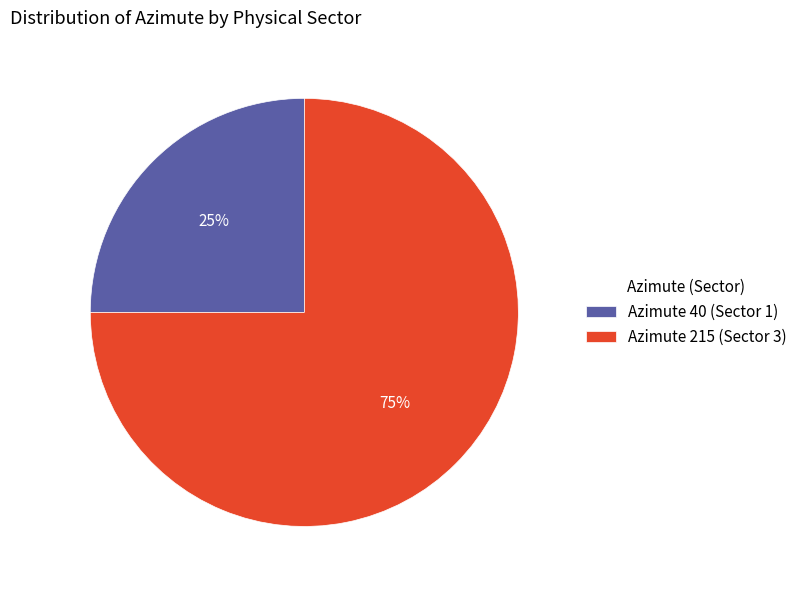

To the nearest percent, what is the average slice percentage?

50%